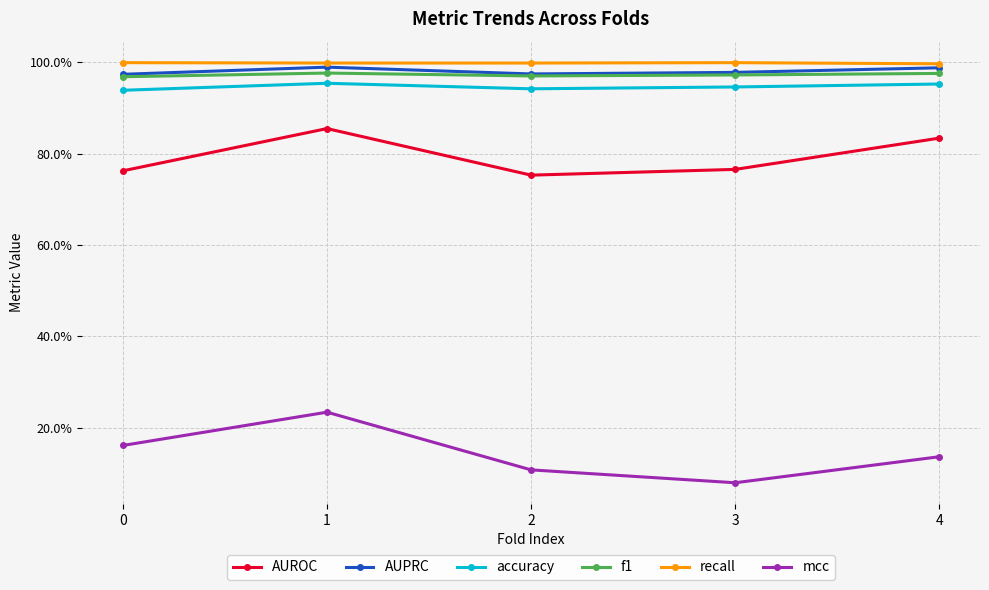

True or false: recall has more than 2 interior local peaks.

False